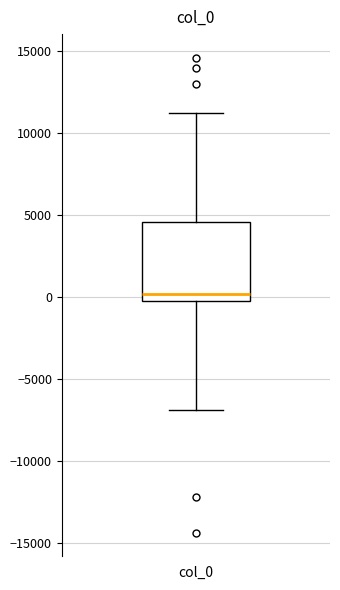

Transcribe this box plot: give where the median line is, the range the box spans, and where the two whiskers end, as read against the y-axis. The values are not printed on the chart, so give them approximately, as read against the axis.

median 0 (just above the box's lower edge), box 0 to 4500, whiskers -7000 to 11000